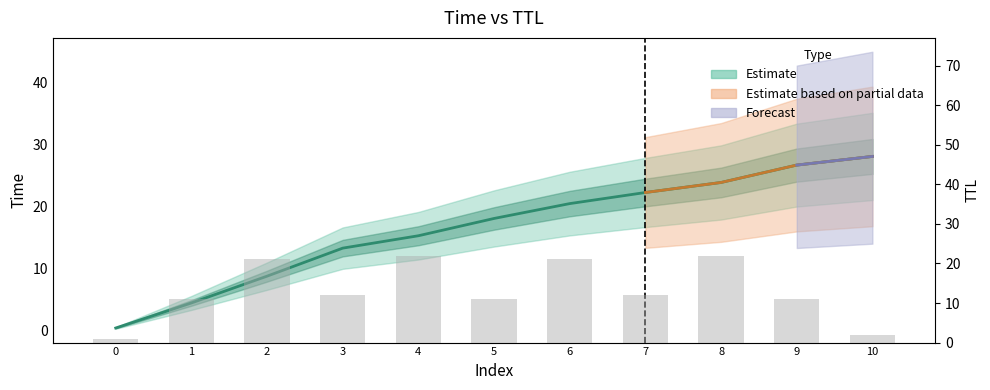

The chart shows a value of 17 at 5. True or false?

False